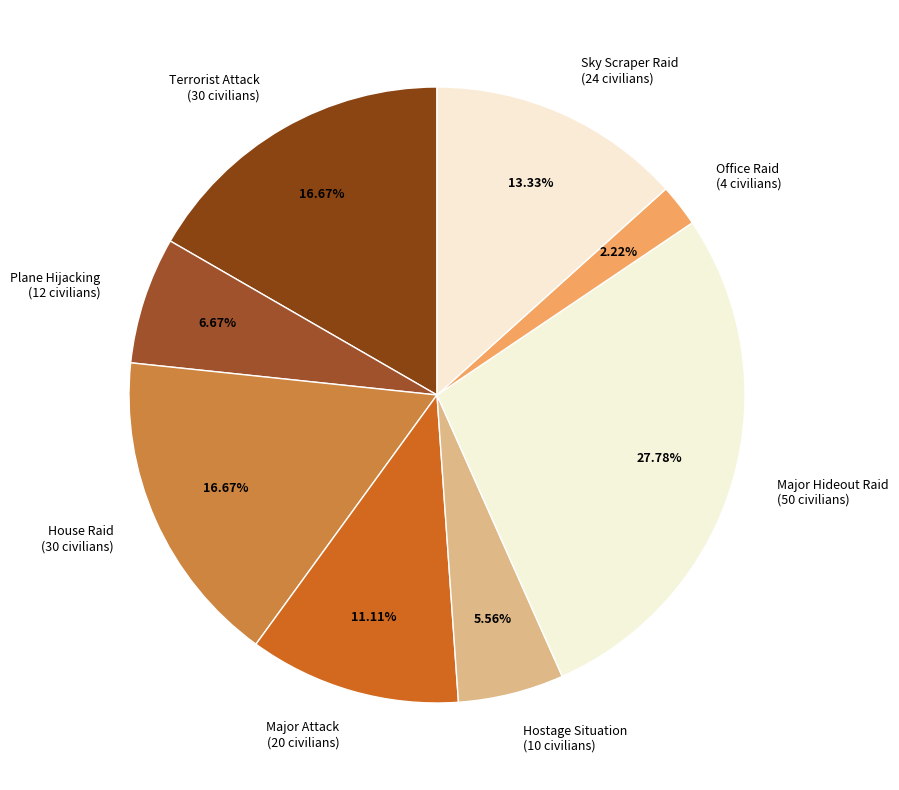

Combined, do House Raid (30 civilians) and Office Raid (4 civilians) account for over 50%?

No